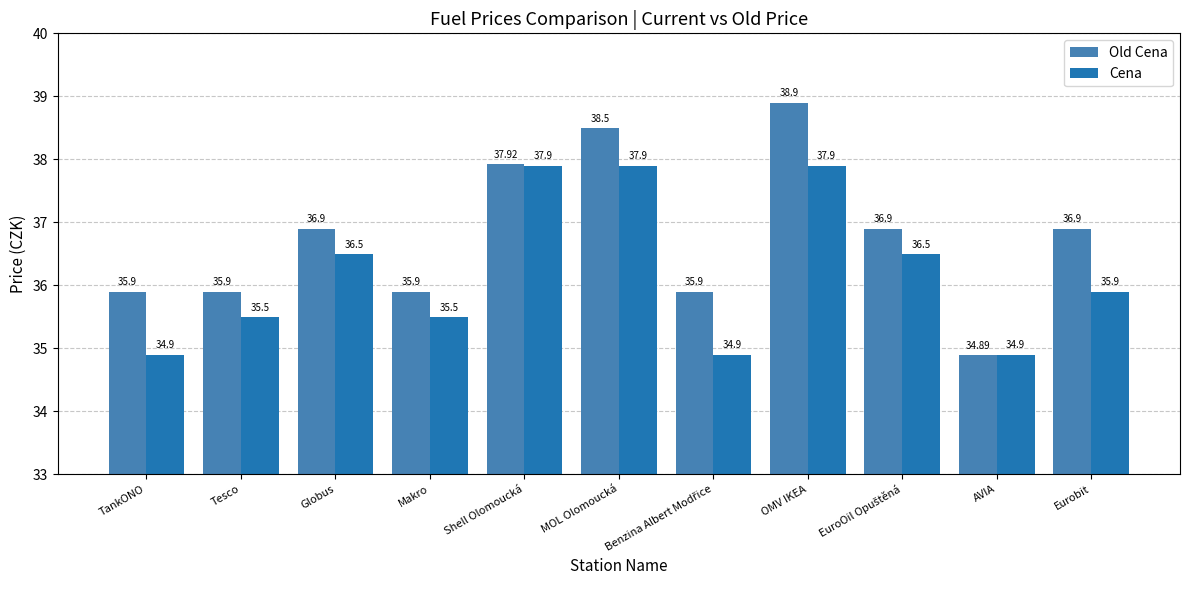

Which label corresponds to the smallest value in the chart?

AVIA